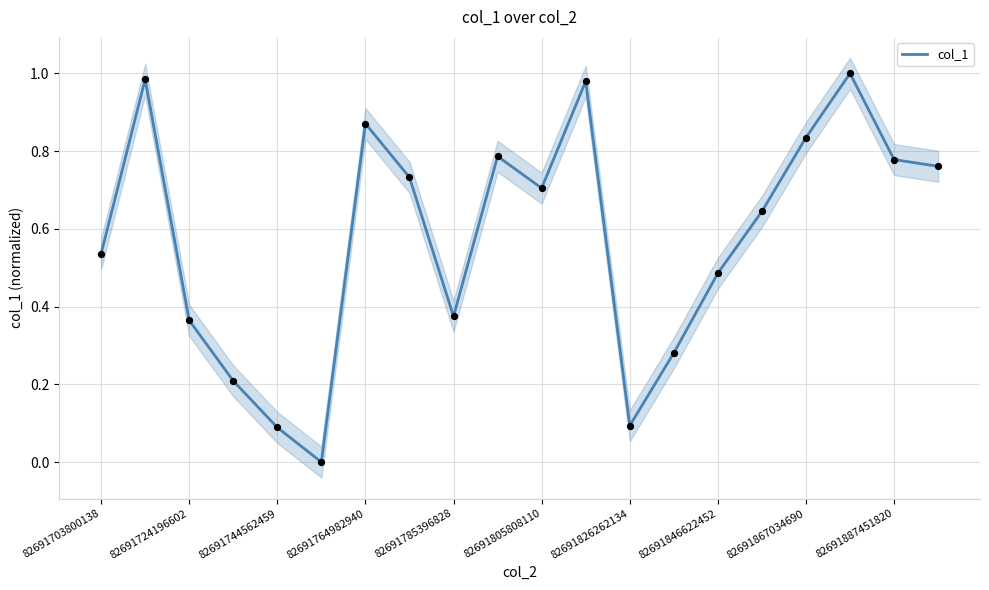

True or false: col_1 has a value of 0.5 at 82691805808110.

False